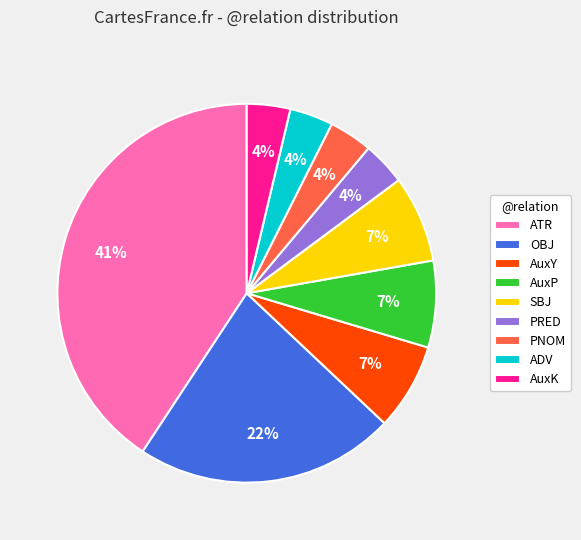

Is there a majority slice in this chart?

No